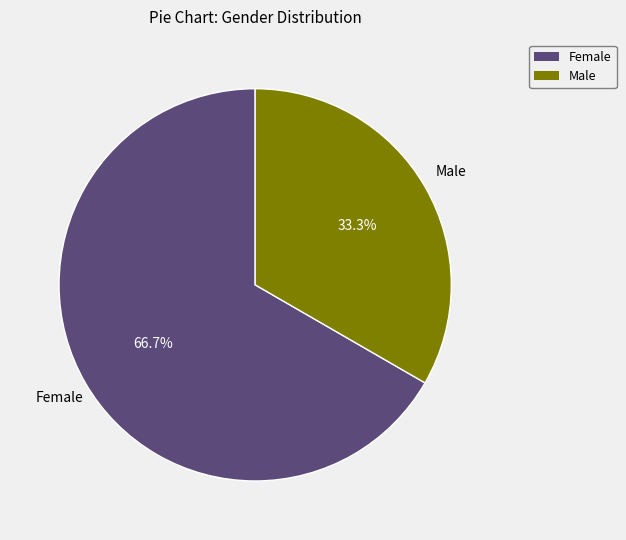

Rank the categories by value from lowest to highest.

Male, Female